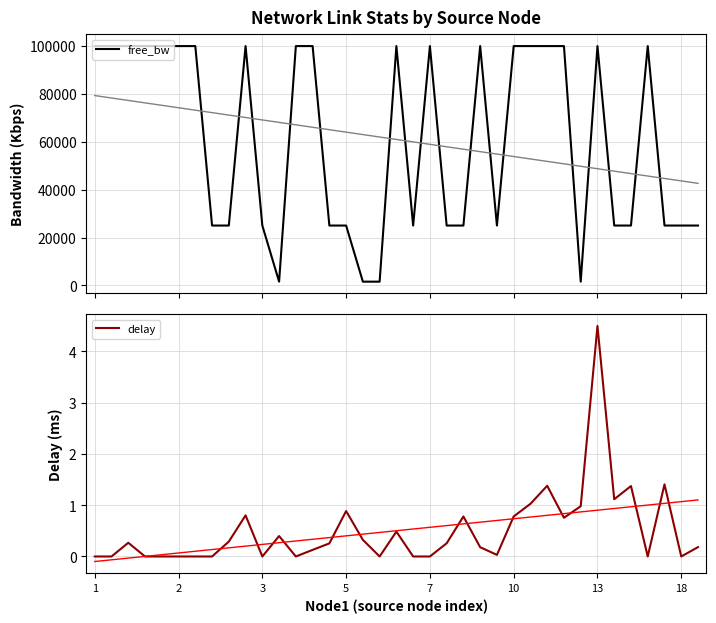

Reading left to right, extract all data points from this chart.

free_bw: 99999.8	99999.8	99999.8	99999.8	99999.8	99999.8	99999.8	24999.8	24999.8	99999.8	24999.8	1549.8	99999.8	99999.8	24999.8	24999.9	1549.8	1549.8	99999.8	24999.8	99999.8	24999.8	24999.8	99999.8	24999.8	99999.8	99999.8	99999.8	99999.8	1549.8	99999.8	24999.8	24999.8	99999.8	24999.8	24999.8	24999.8
delay: 0.0	0.0	0.3	0.0	0.0	0.0	0.0	0.0	0.3	0.8	0.0	0.4	0.0	0.1	0.3	0.9	0.3	0.0	0.5	0.0	0.0	0.3	0.8	0.2	0.0	0.8	1.0	1.4	0.8	1.0	4.5	1.1	1.4	0.0	1.4	0.0	0.2